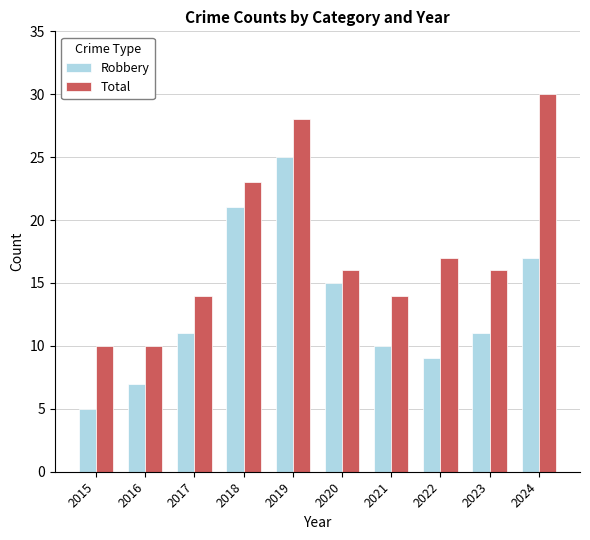

What is the difference between the maximum and minimum values in the Total series?

20